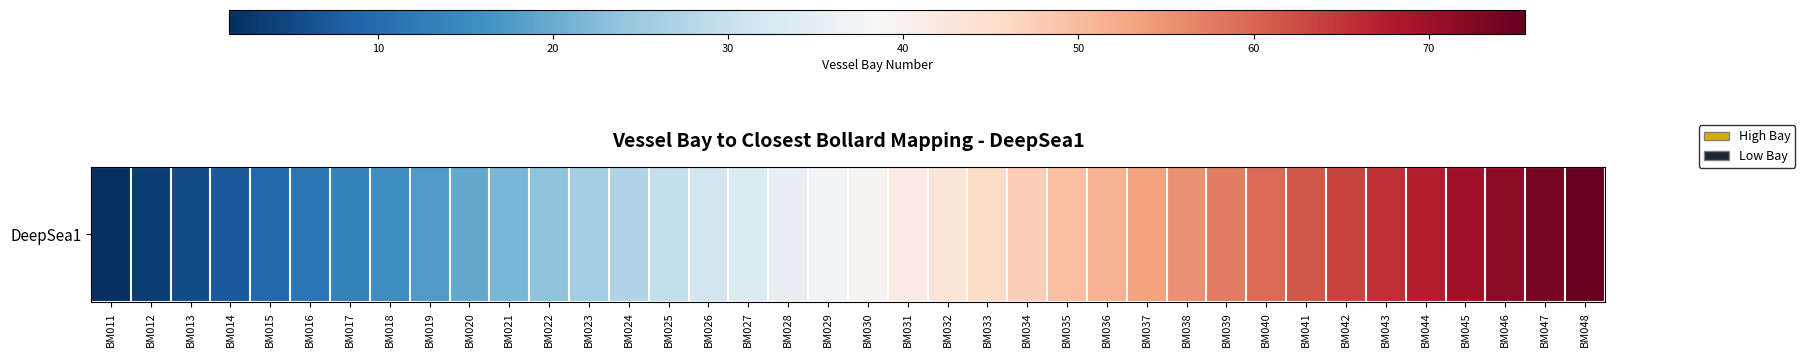

Rank the categories by value from highest to lowest.

BM048, BM047, BM046, BM045, BM044, BM043, BM042, BM041, BM040, BM039, BM038, BM037, BM036, BM035, BM034, BM033, BM032, BM031, BM030, BM029, BM028, BM027, BM026, BM025, BM024, BM023, BM022, BM021, BM020, BM019, BM018, BM017, BM016, BM015, BM014, BM013, BM012, BM011